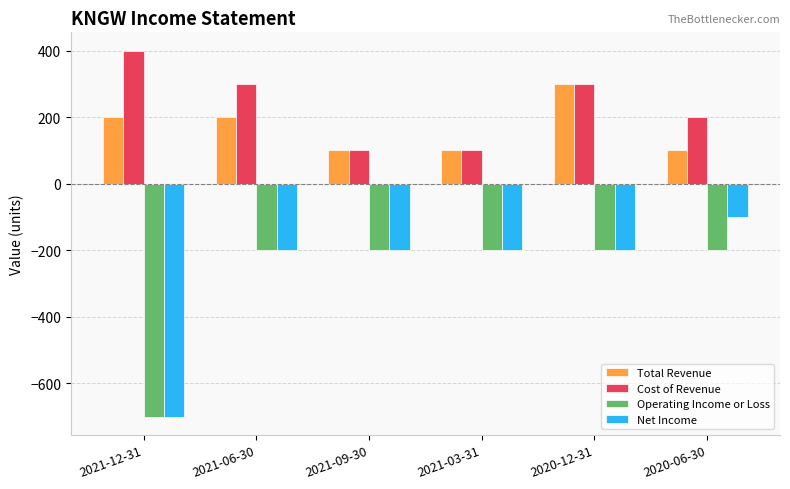

List the series in order of their peak value, lowest first.

Operating Income or Loss, Net Income, Total Revenue, Cost of Revenue